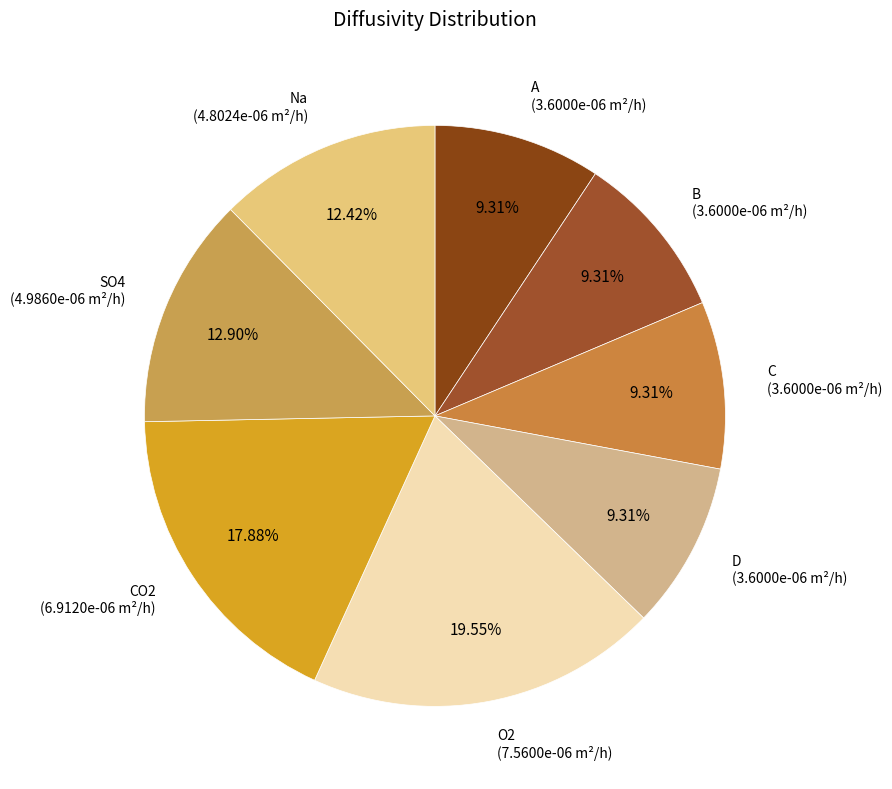

To the nearest percent, what is the difference between the C and Na slice percentages?

3%